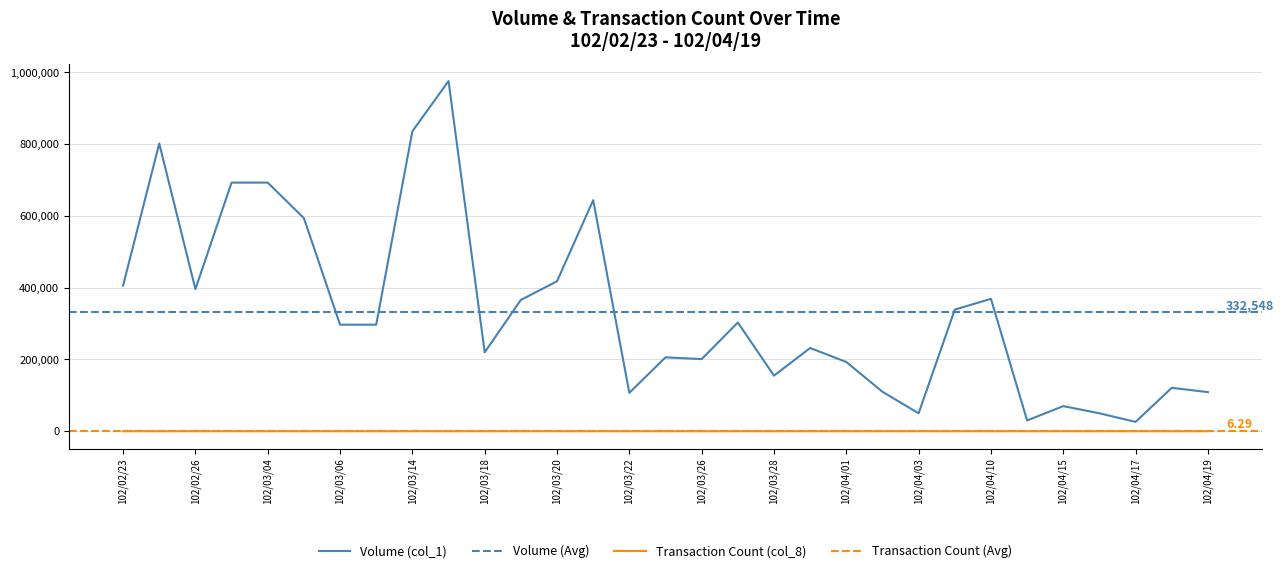

What is the smallest value displayed?

1